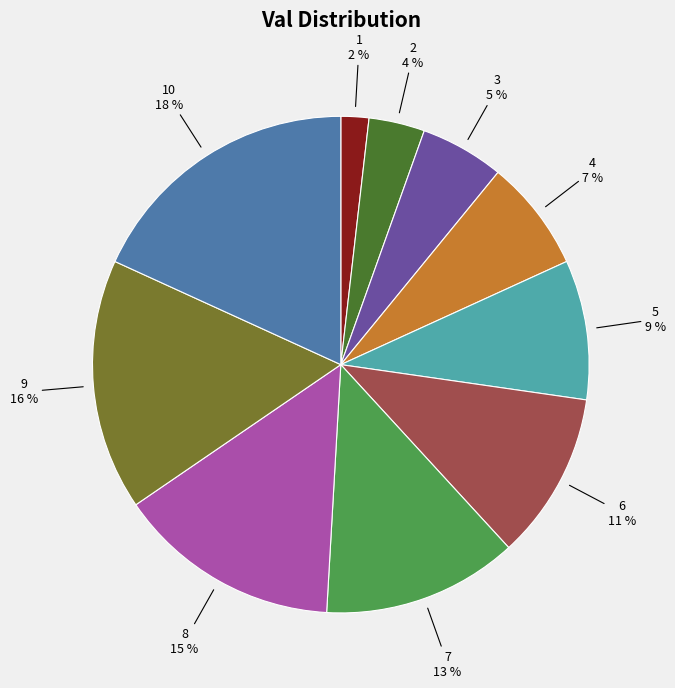

To the nearest percent, what percentage of the pie is 3?

5%